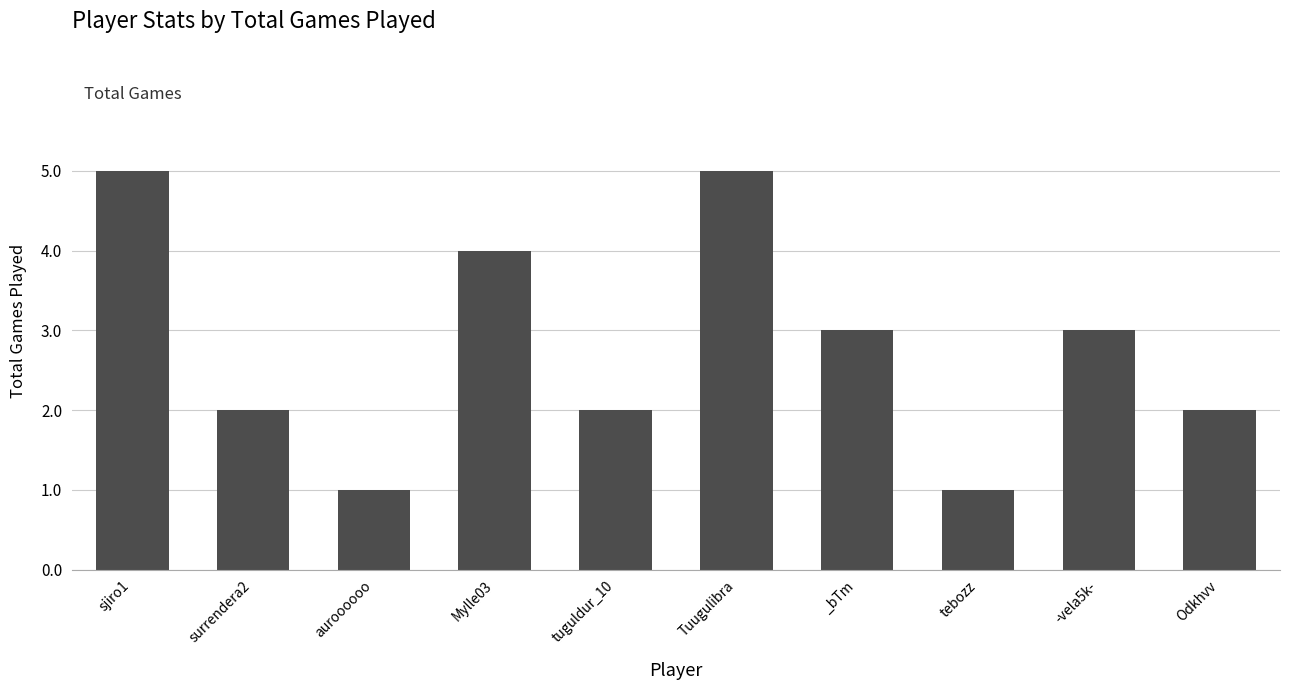

Is it true that the value at Tuugulibra is 7?

False